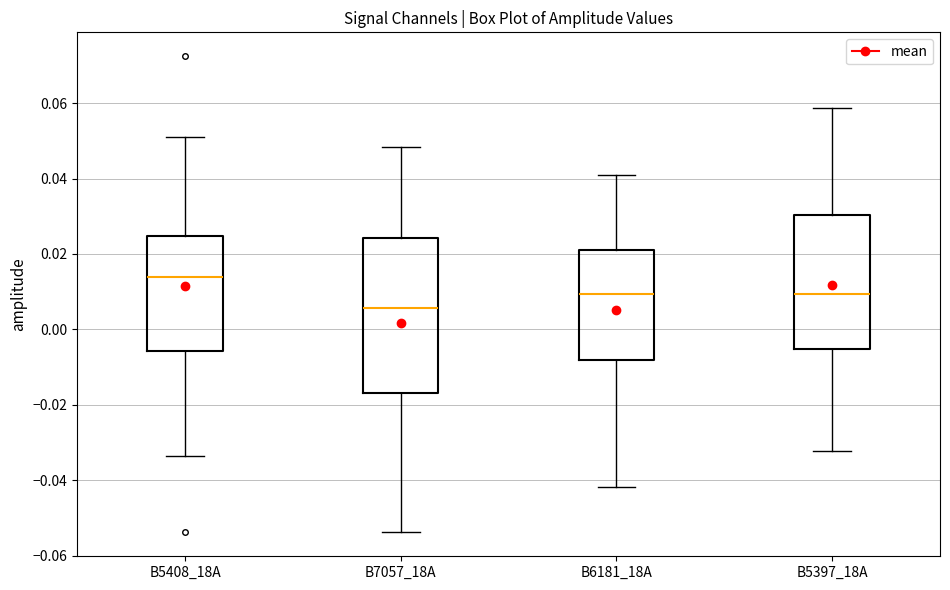

Reading left to right, read every box against the y-axis: the position of its median line, the range the box covers, and the ends of its whiskers. The values are not printed on the chart, so give them approximately, as read against the axis.

B5408_18A: median 0.014, box -0.006 to 0.024, whiskers -0.034 to 0.052
B7057_18A: median 0.006, box -0.016 to 0.024, whiskers -0.054 to 0.048
B6181_18A: median 0.010, box -0.008 to 0.022, whiskers -0.042 to 0.040
B5397_18A: median 0.010, box -0.006 to 0.030, whiskers -0.032 to 0.058